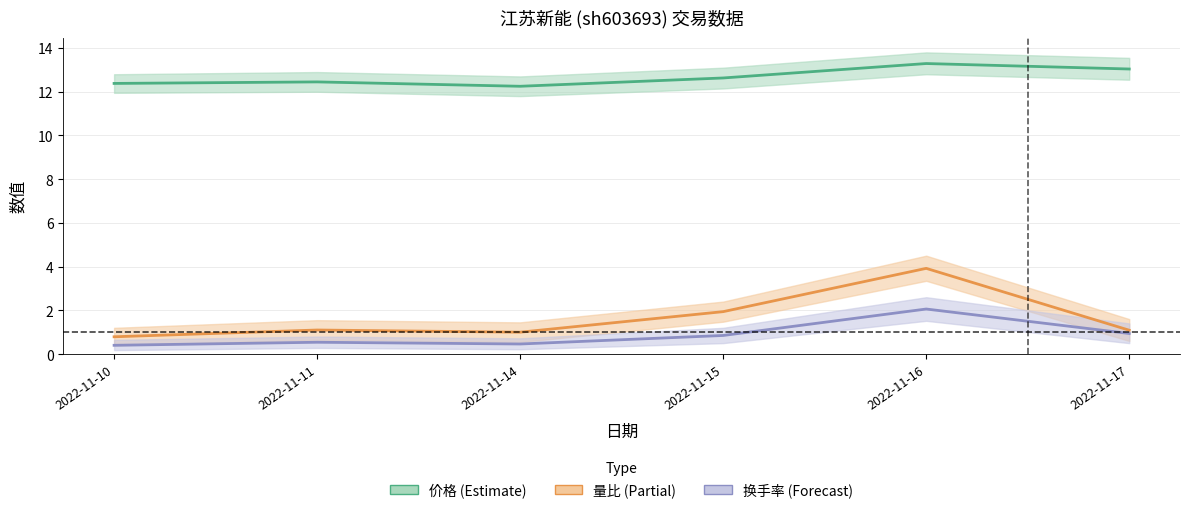

What is the greatest value displayed?

13.3